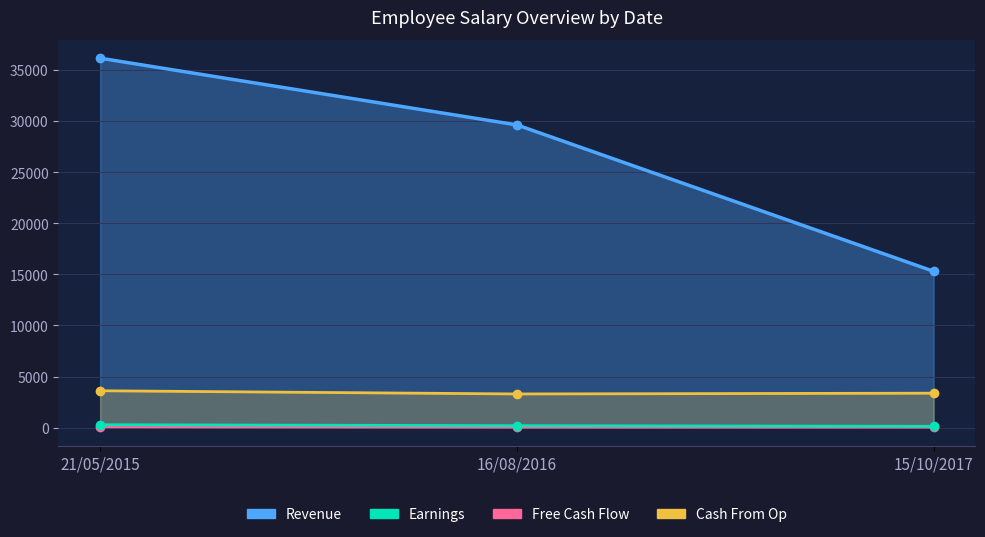

Which series has the largest range (max minus min)?

Revenue